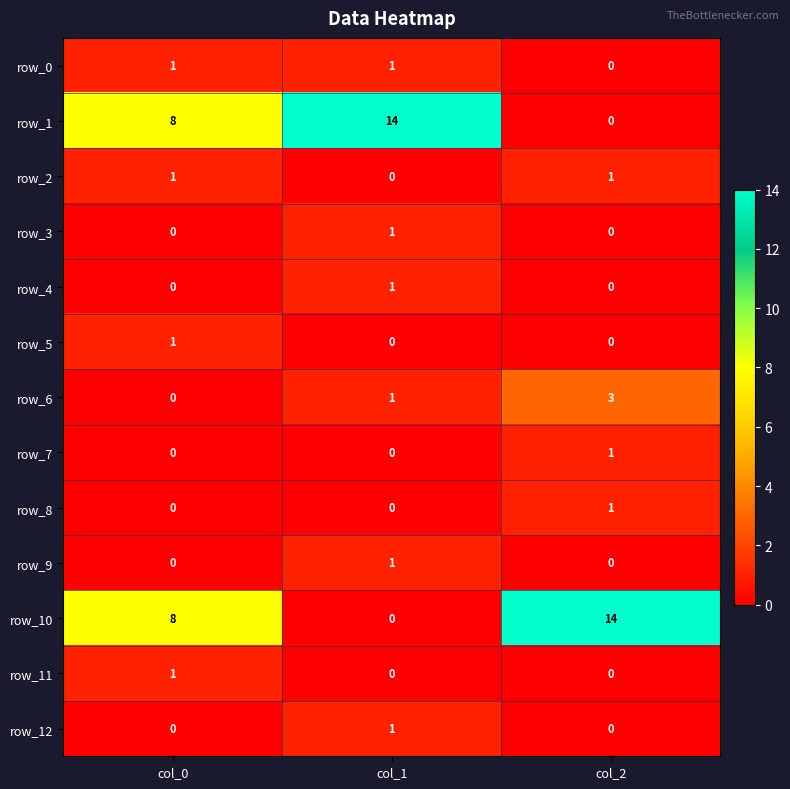

Reading left to right, transcribe all the data shown in this chart.

row_0: 1	1	0
row_1: 8	14	0
row_2: 1	0	1
row_3: 0	1	0
row_4: 0	1	0
row_5: 1	0	0
row_6: 0	1	3
row_7: 0	0	1
row_8: 0	0	1
row_9: 0	1	0
row_10: 8	0	14
row_11: 1	0	0
row_12: 0	1	0